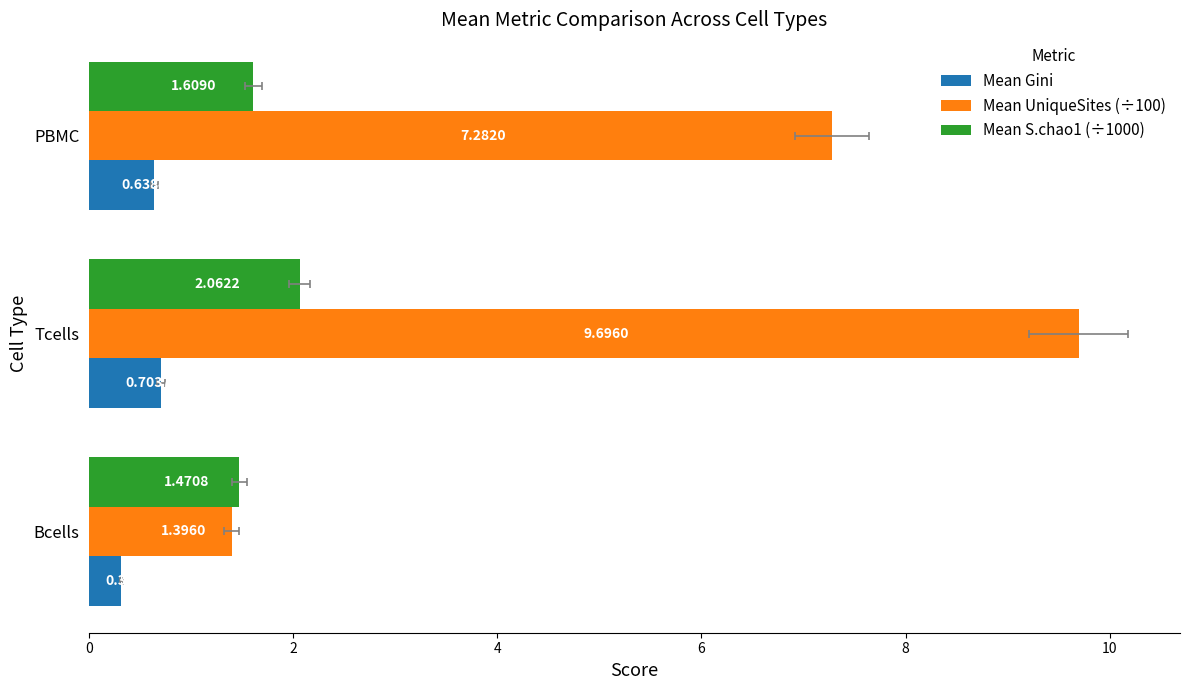

Read the Mean S.chao1 (÷1000) value at Bcells.

1.5